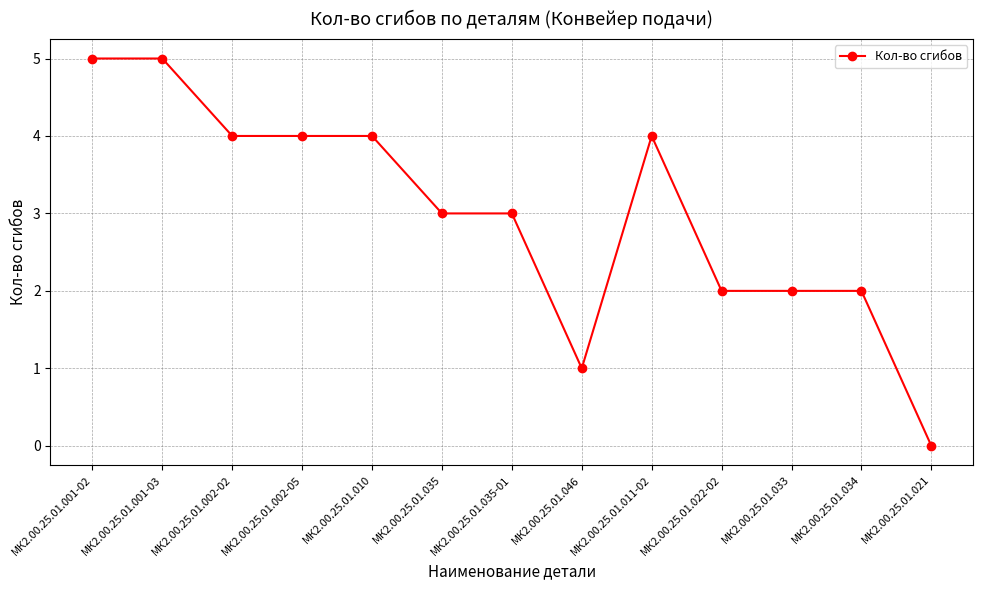

Approximately how many times larger is the value at МК2.00.25.01.010 compared to МК2.00.25.01.002-05?

1.0